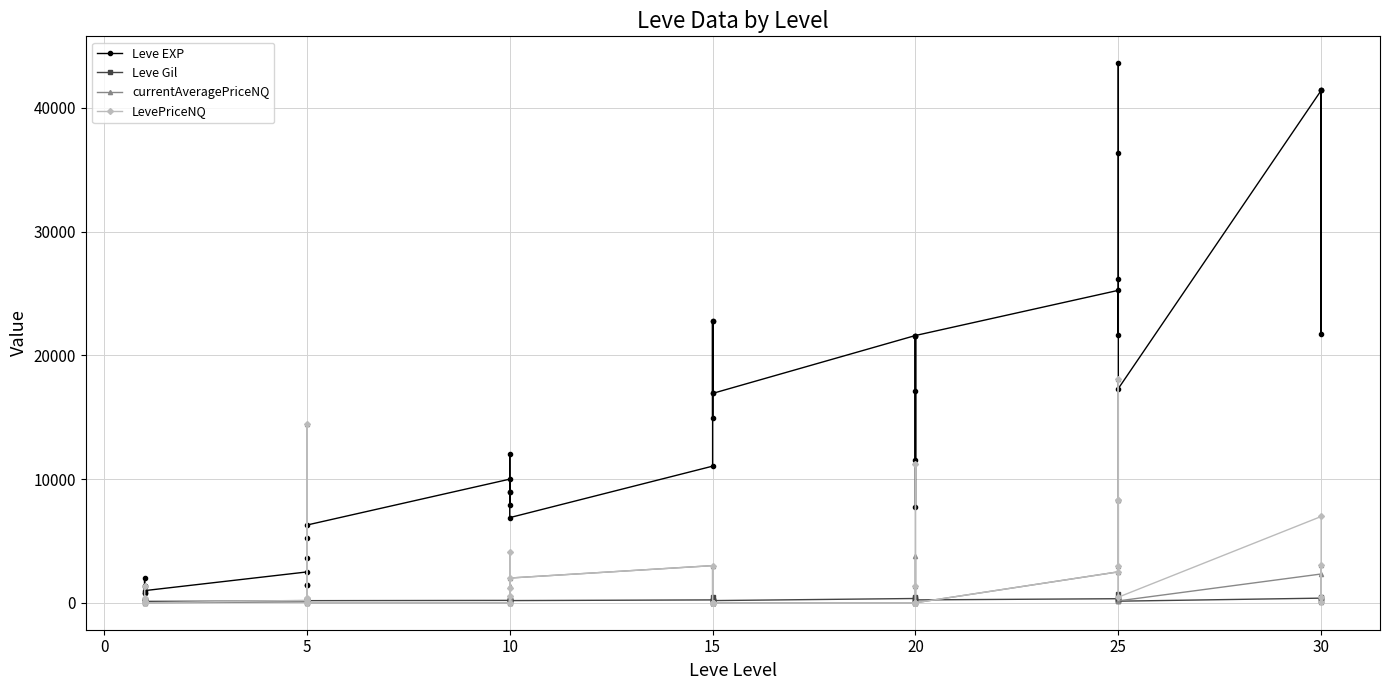

How many interior local valleys does the Leve EXP series have?

12